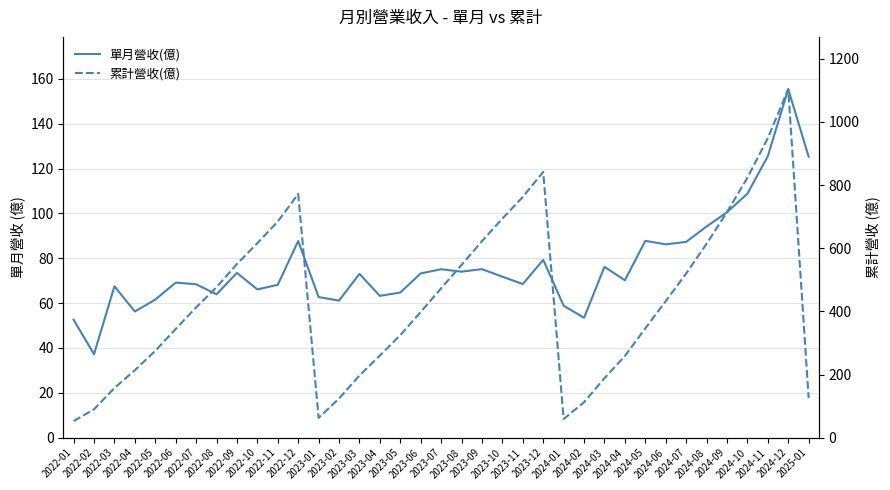

Count the number of categories in the chart.

37